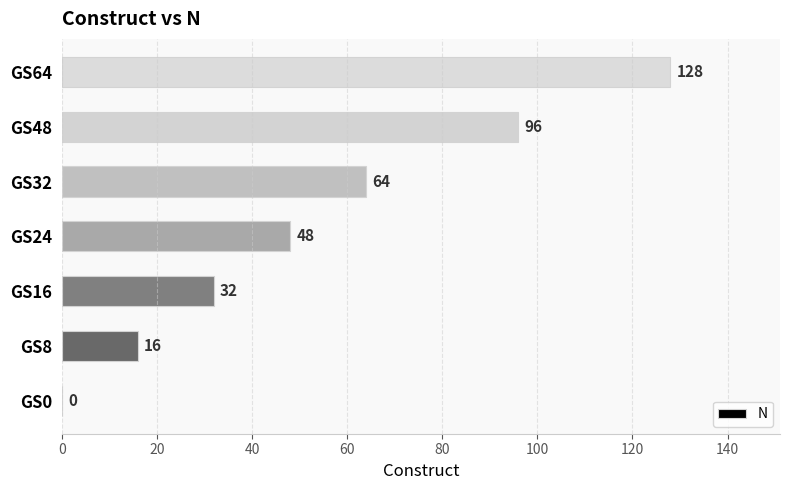

Is it true that the value at GS48 is 96?

True